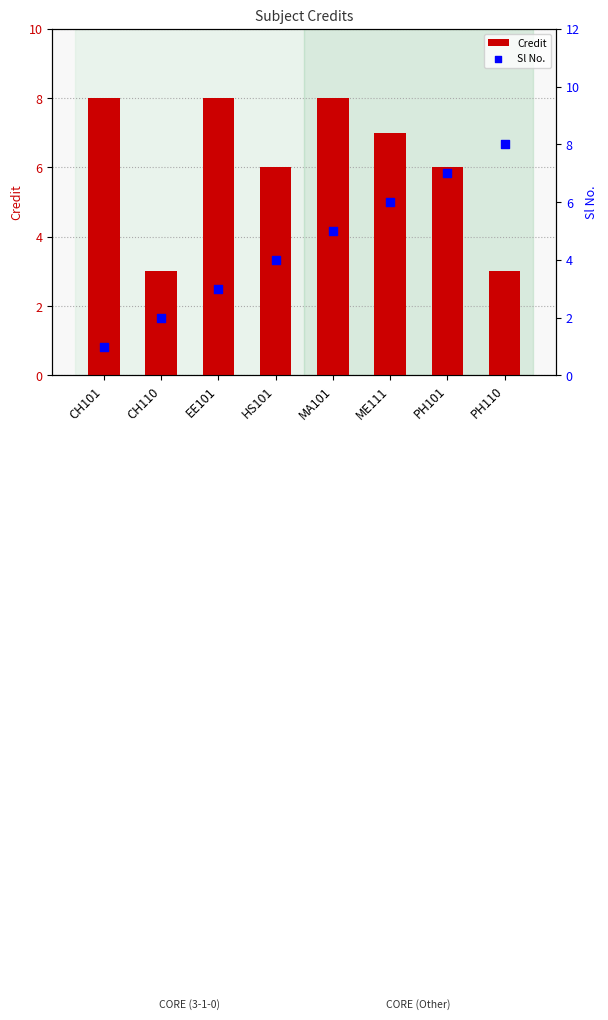

What is the total value across all series at PH110?

11